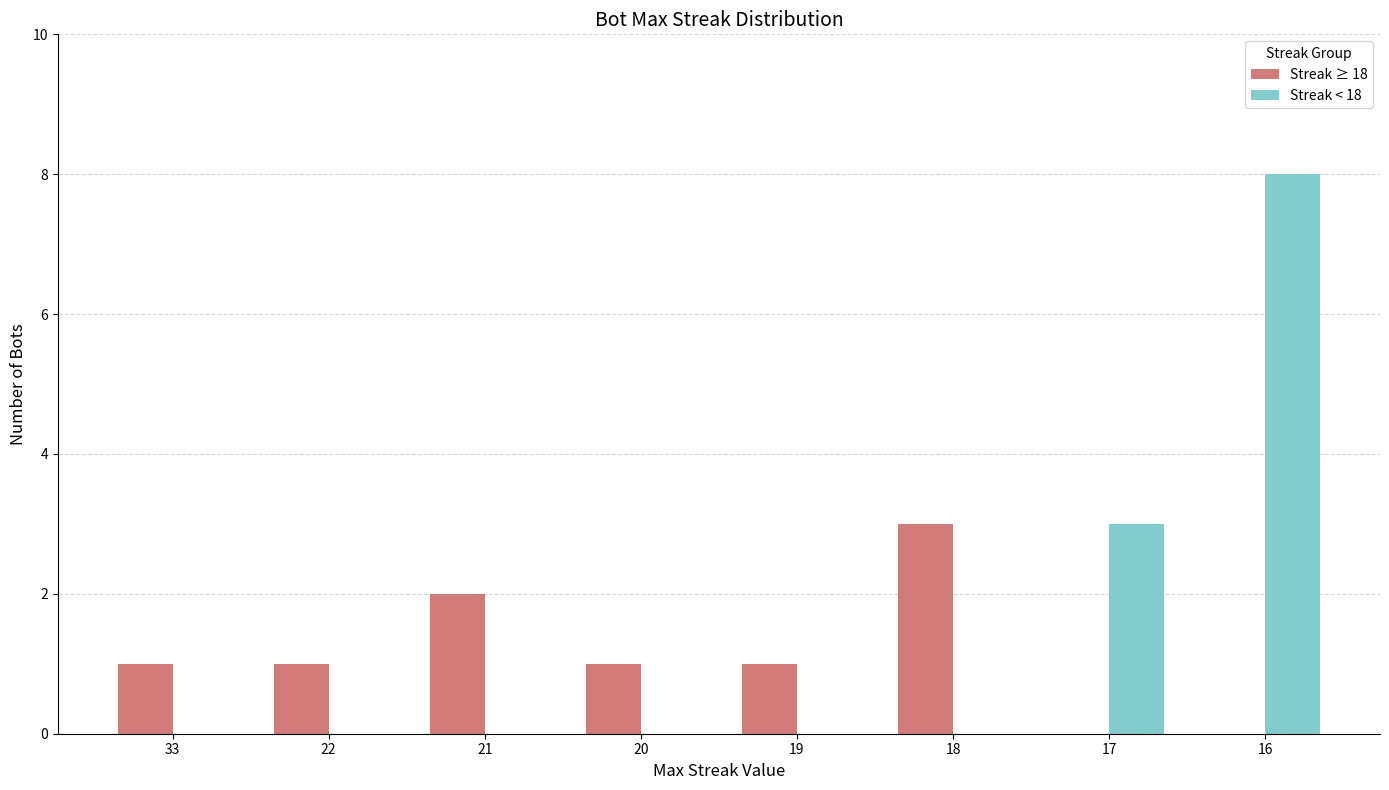

True or false: Streak < 18 has a value of -4 at 20.

False